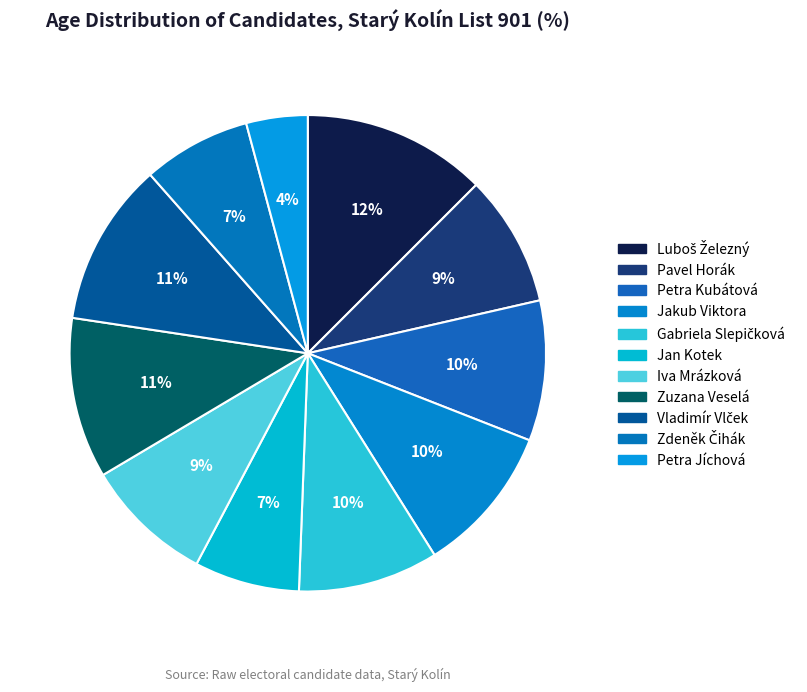

How many slices are in this pie chart?

11